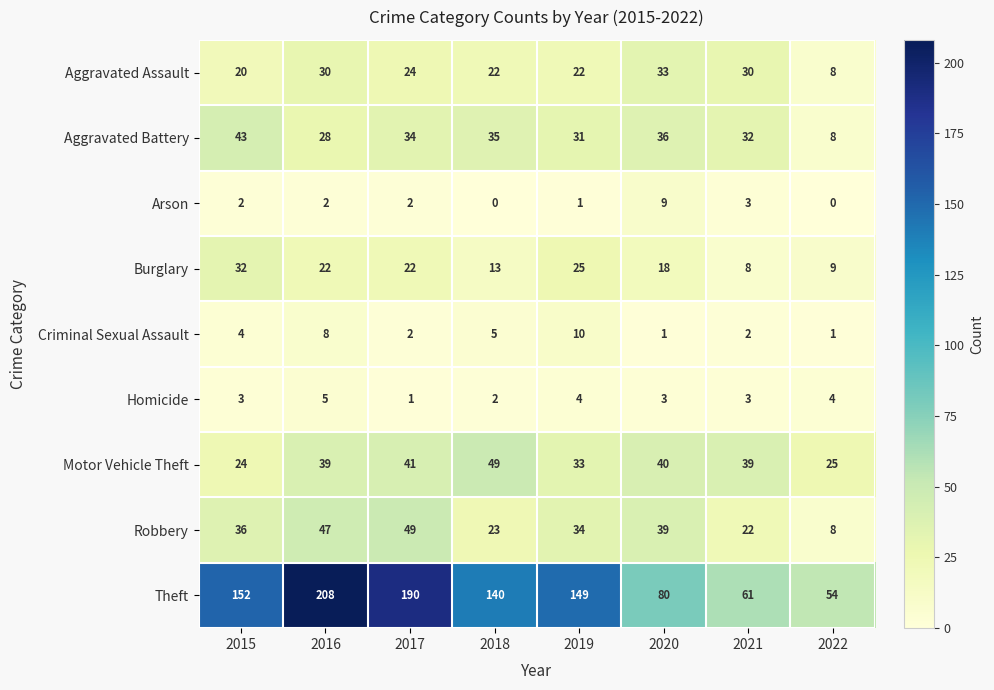

What is the difference between the highest and lowest values at 2020?

79